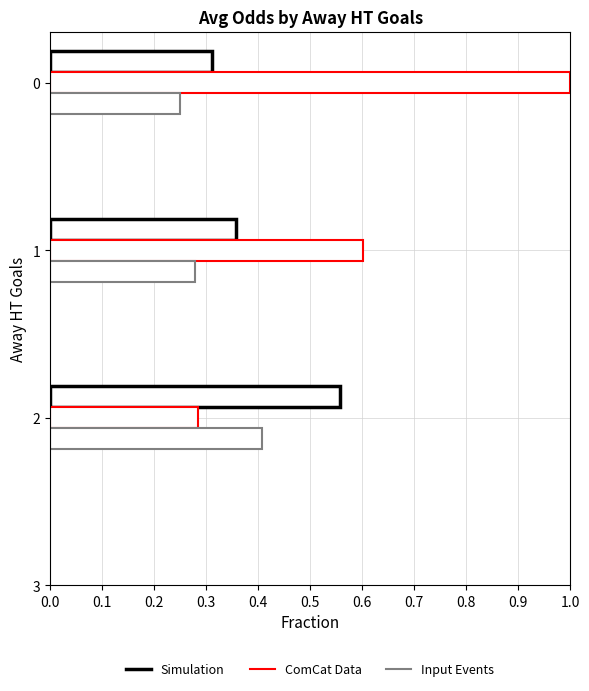

Count the number of data series in this chart.

3